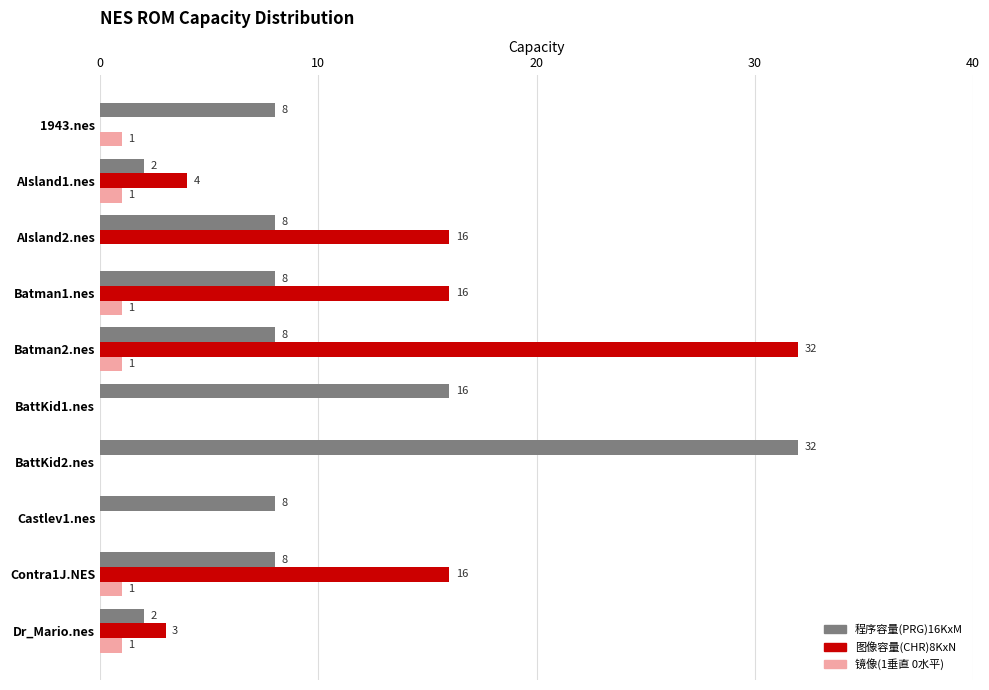

What is the maximum value shown in the chart?

32